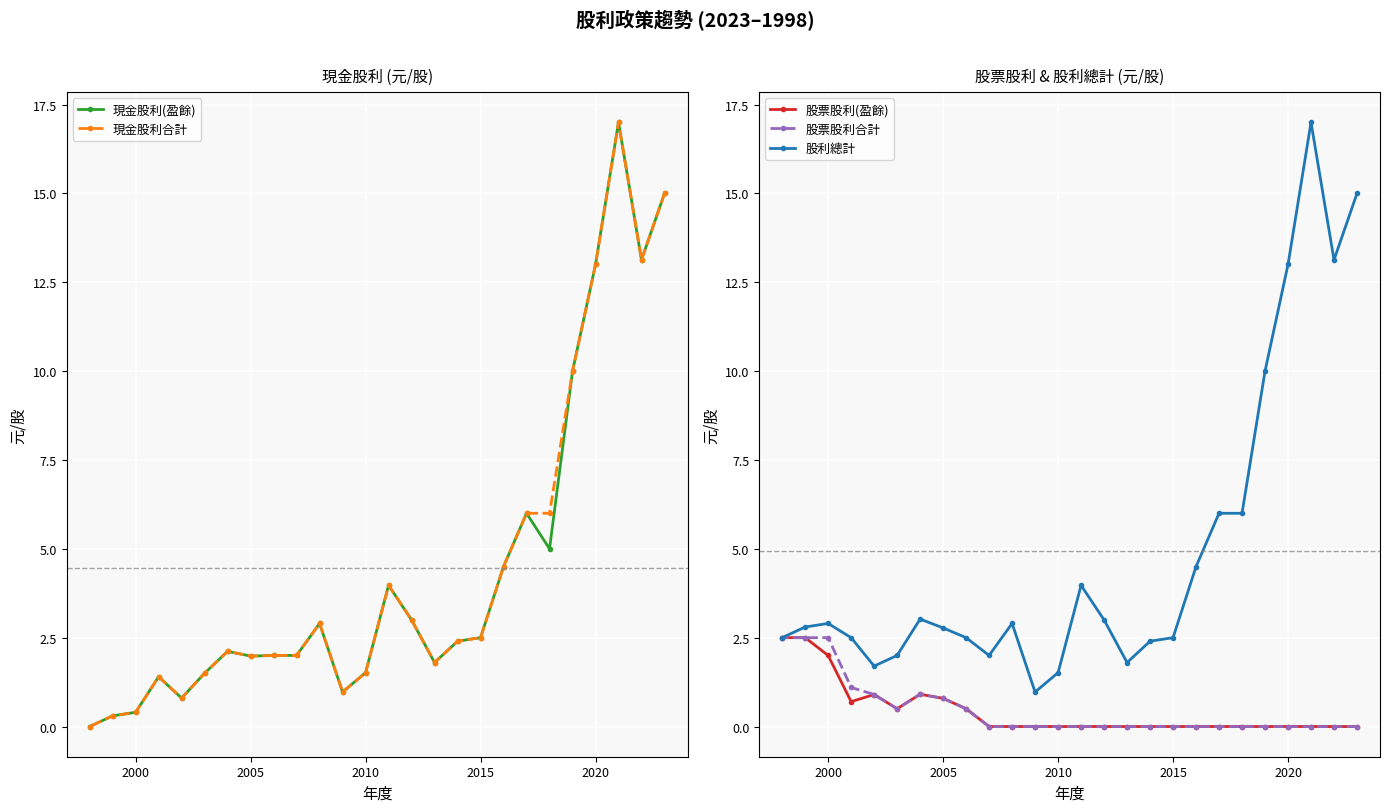

What is the lowest value of the 股利總計 series?

1.0